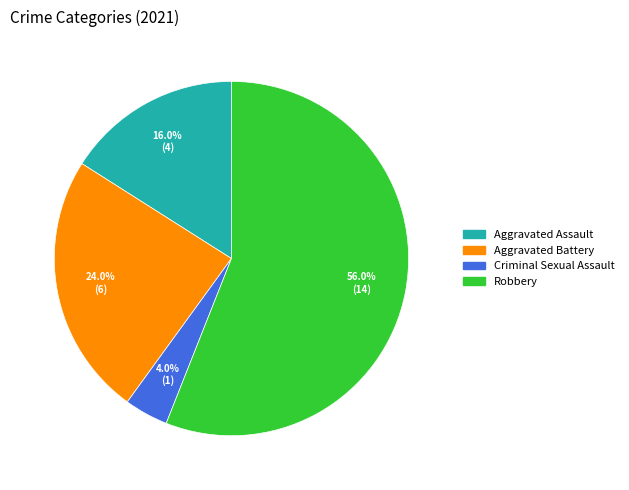

True or false: Robbery accounts for 68% of the total.

False